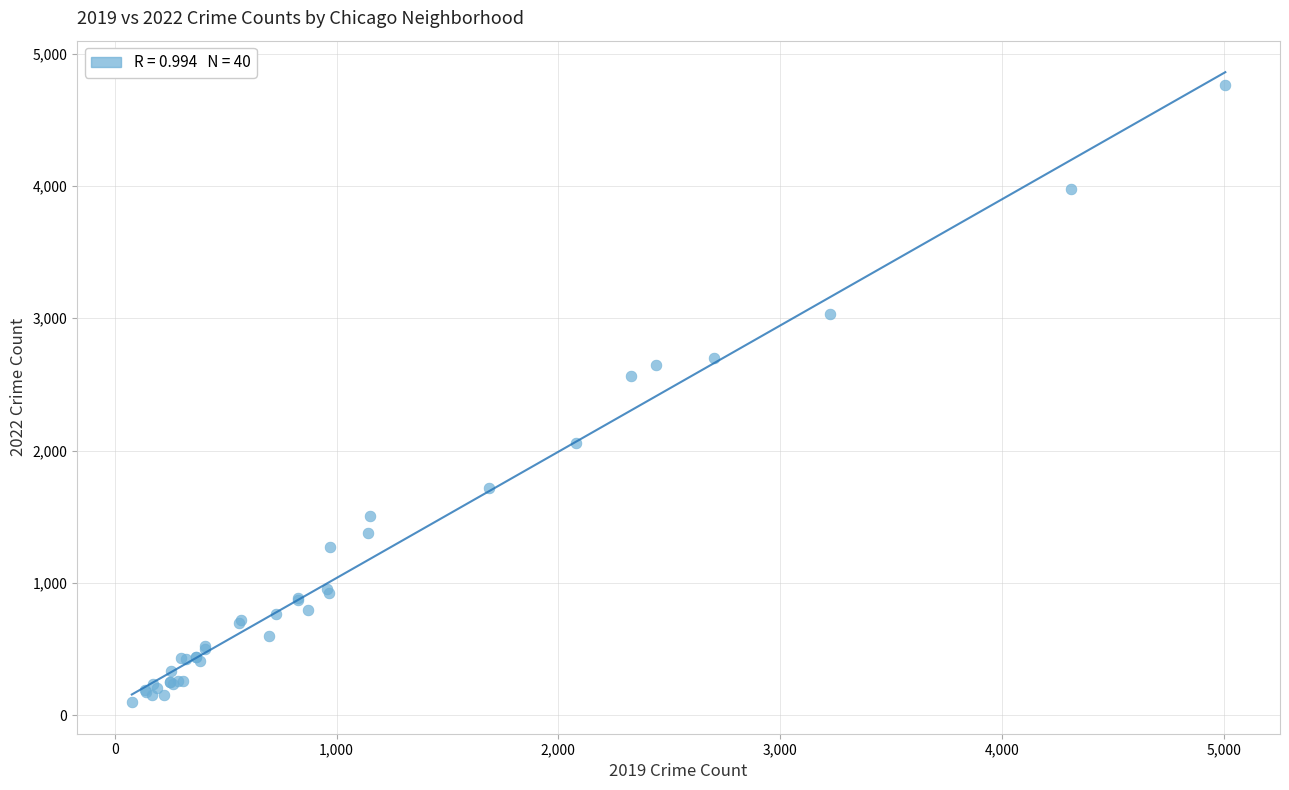

What Y value in the scatter plot is closest to 2430?

2566